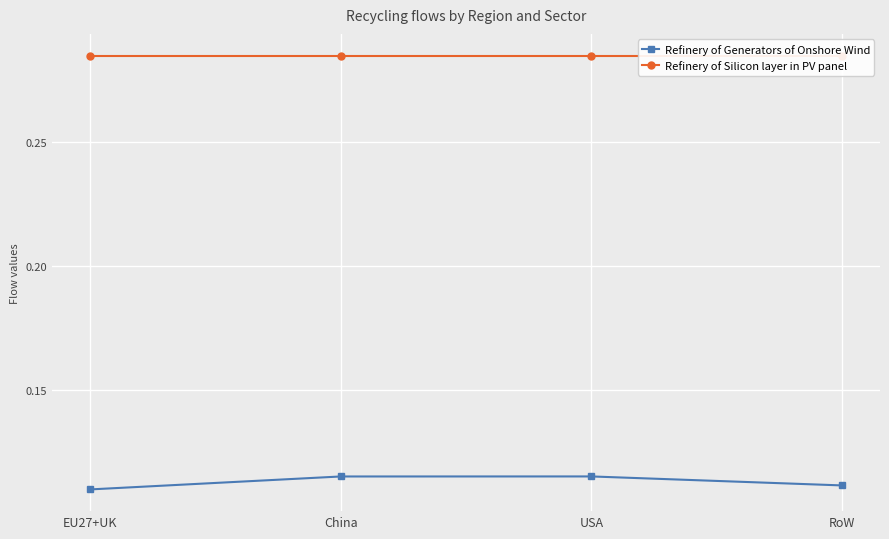

What is the label of the 2nd point from the right?

USA